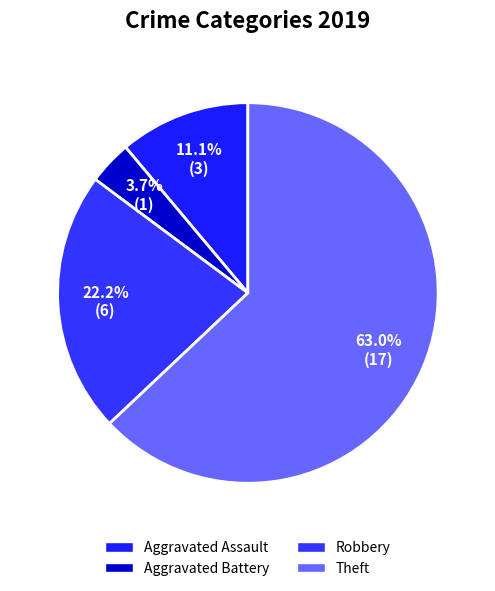

To the nearest percent, what is the difference between the Aggravated Battery and Aggravated Assault slice percentages?

7%